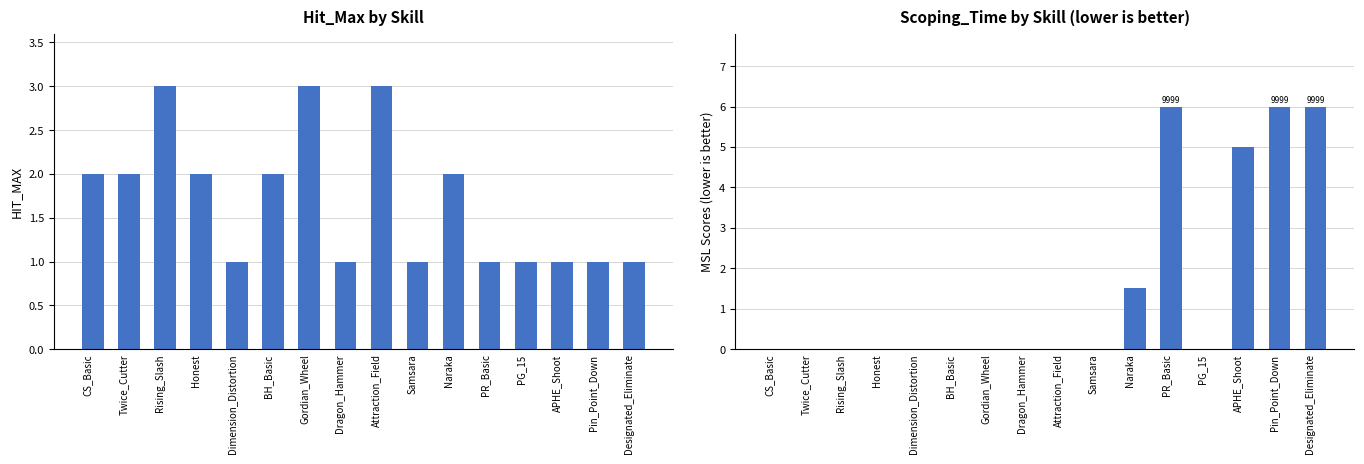

What is the sum of the Hit_Max values at BH_Basic and Honest?

4.0